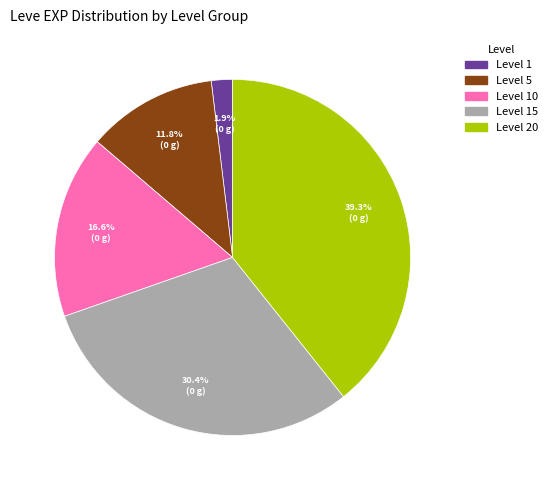

Is there a majority slice in this chart?

No